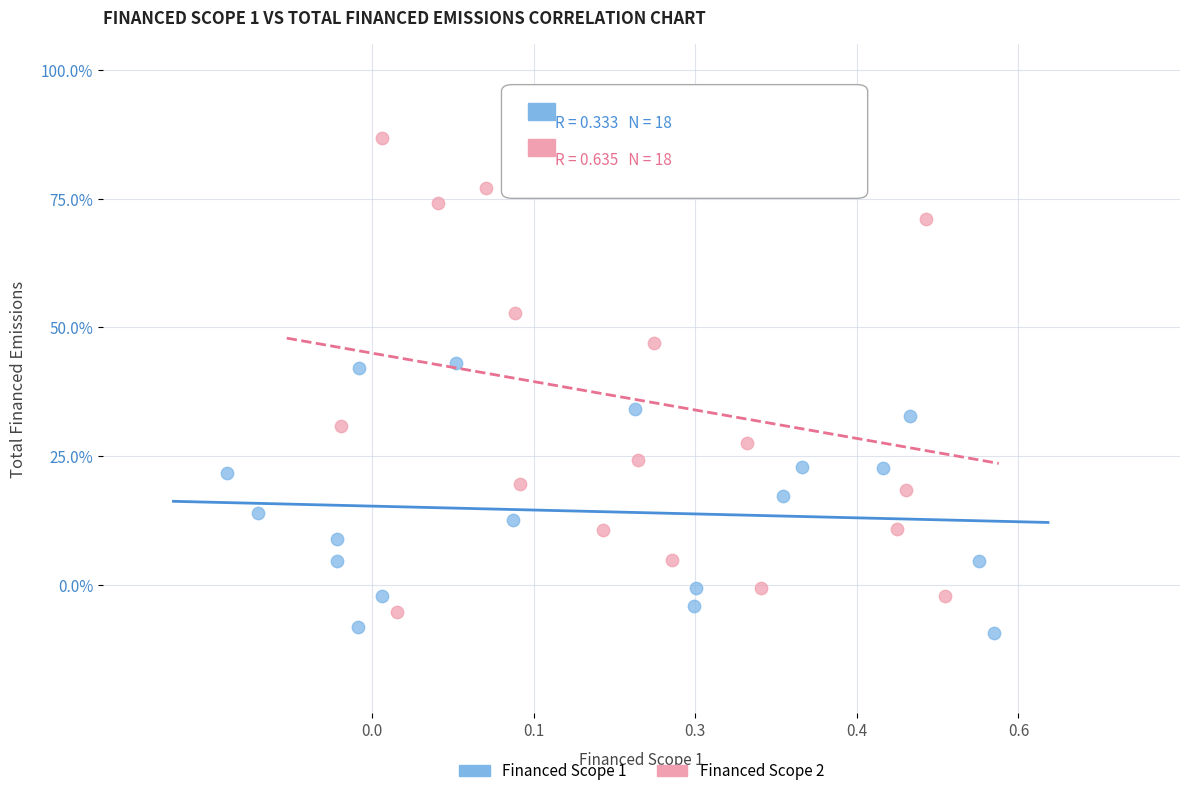

Which series reaches the maximum Y coordinate?

Financed Scope 2